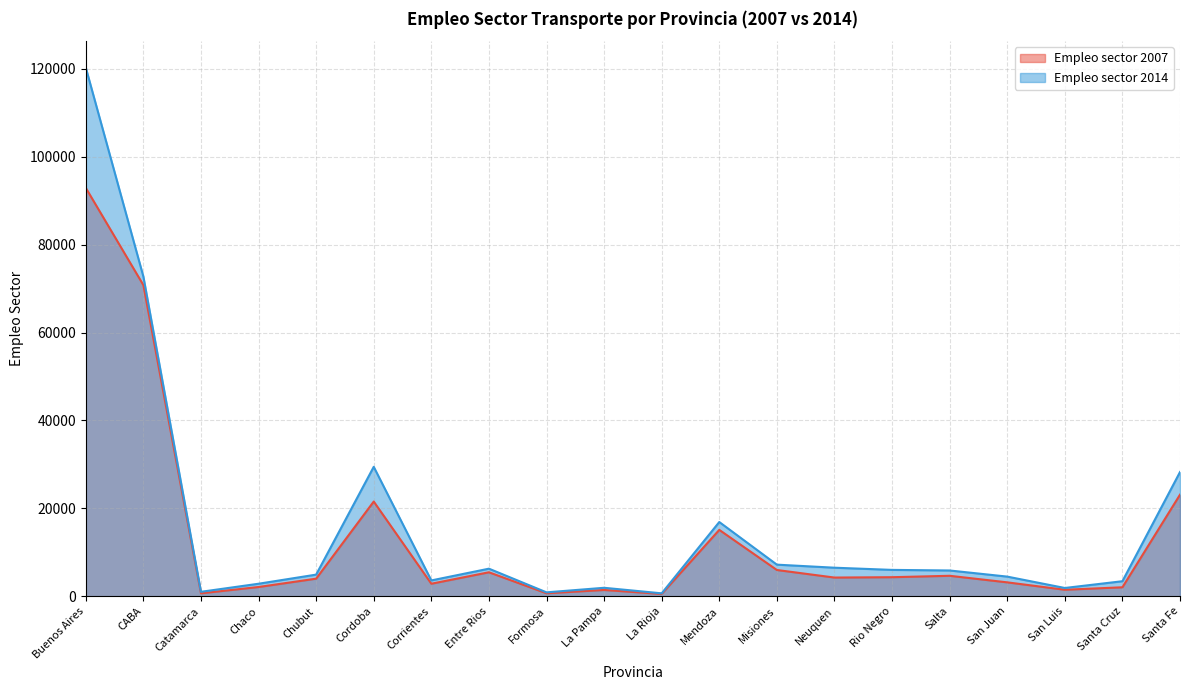

What is the sum of all Empleo sector 2007 values?

267196.5